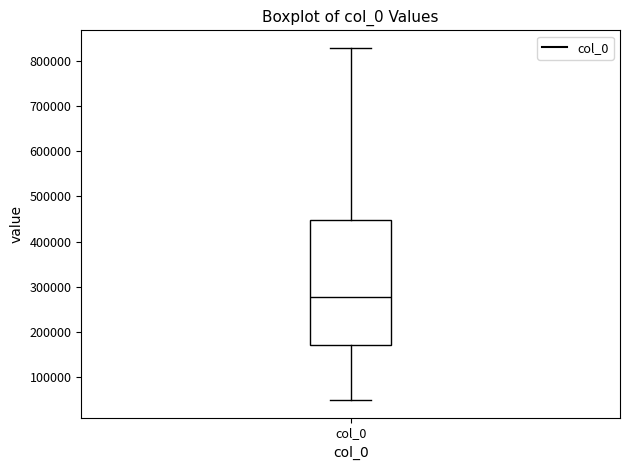

Where does the median line of the box for col_0 sit on the y-axis? The values are not printed on the chart, so give them approximately, as read against the axis.

280000